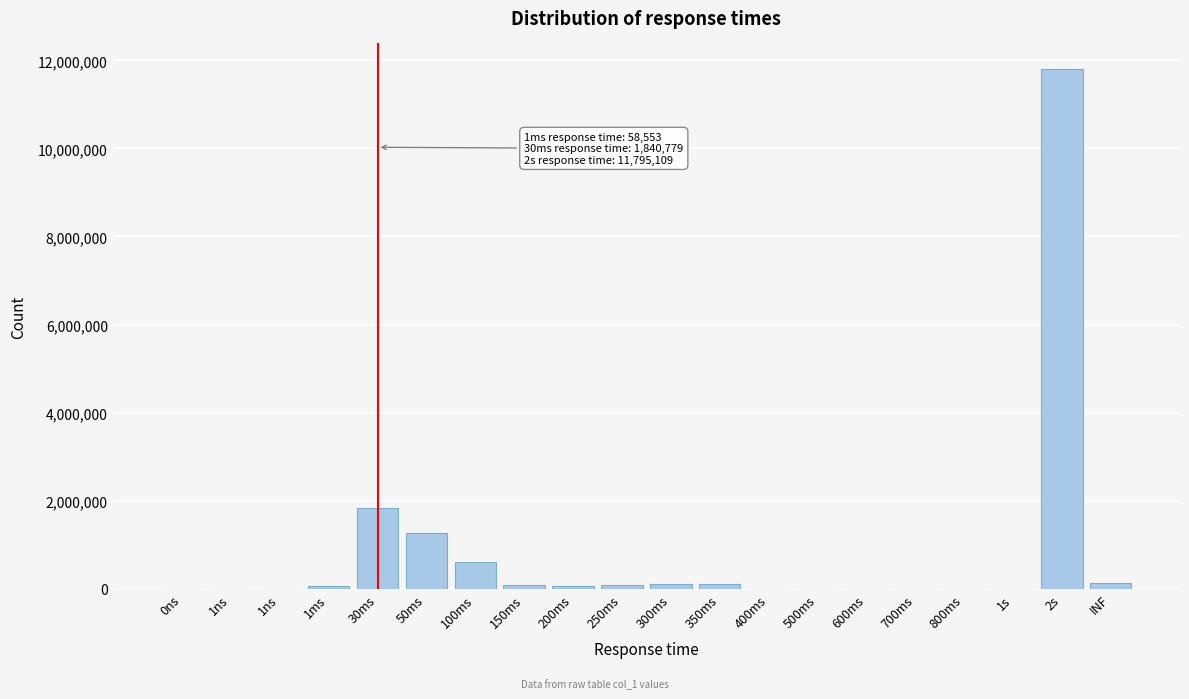

Are the bars horizontal?

No